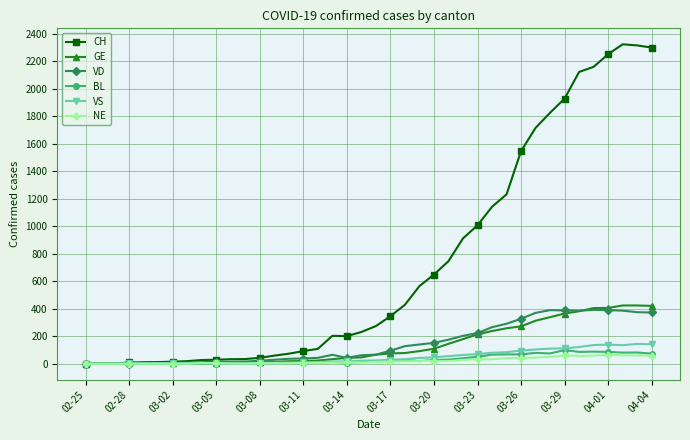

How many lines are shown in the chart?

6